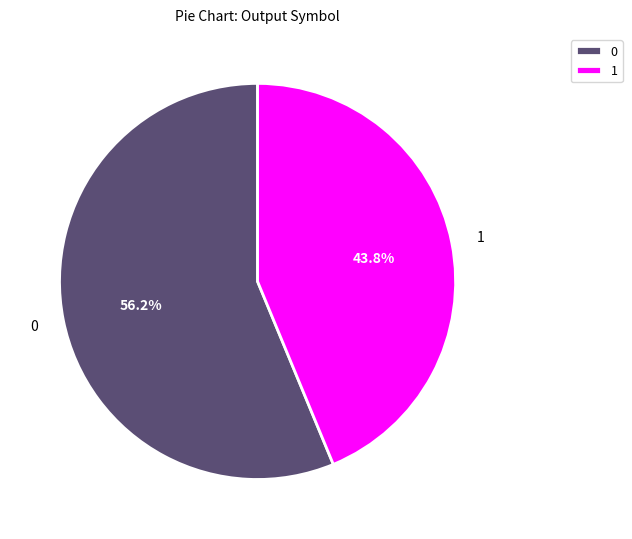

What percentage do 1 and 0 together represent?

100.0%